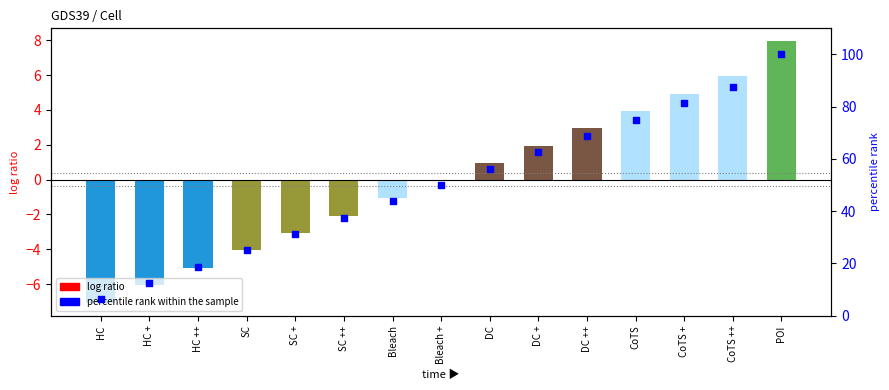

Approximately how many times larger is the value at SC + compared to Bleach +?

0.6